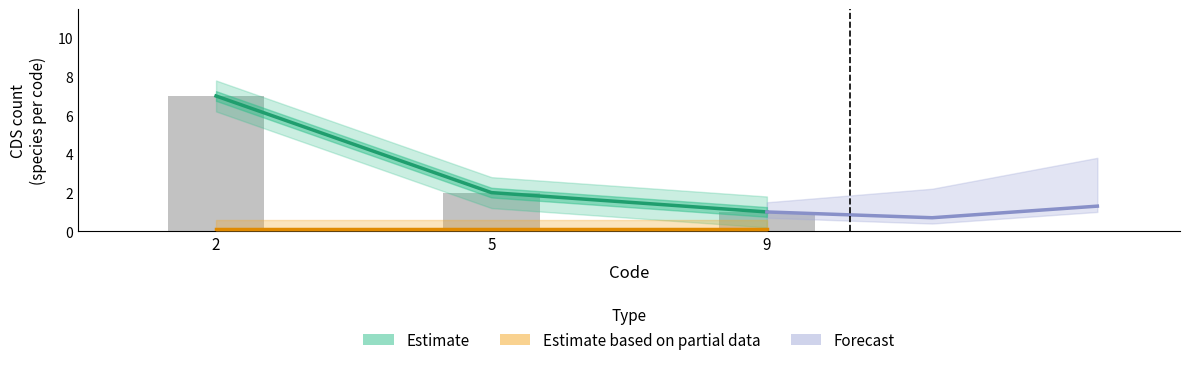

How many Estimate values are between 1 and 7?

3